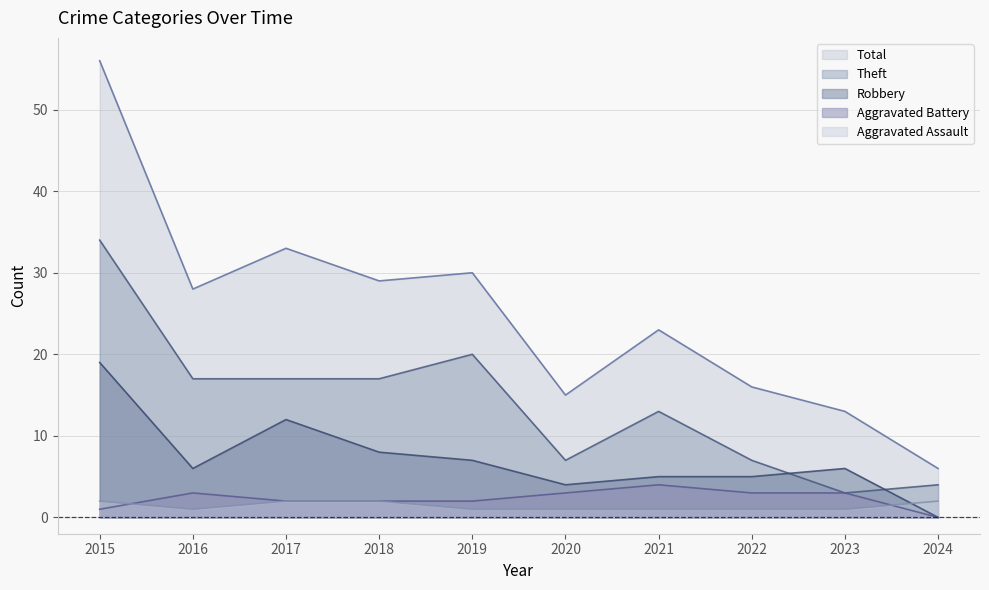

How many positive values does the Robbery series have?

9